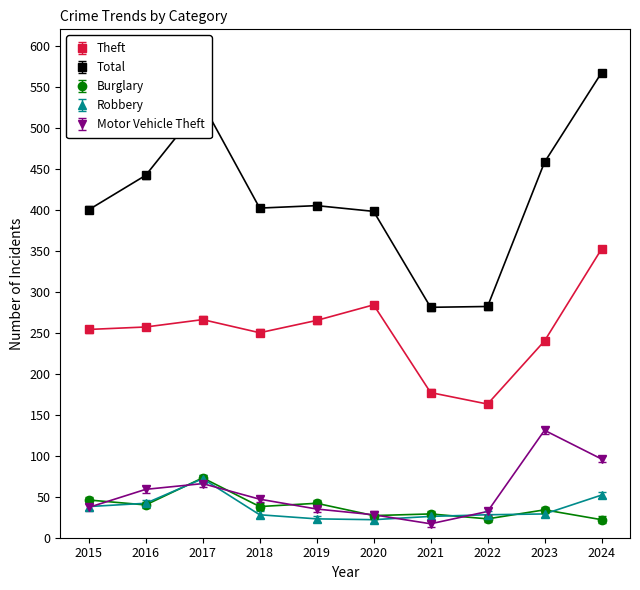

How many interior local peaks does the Theft series have?

2